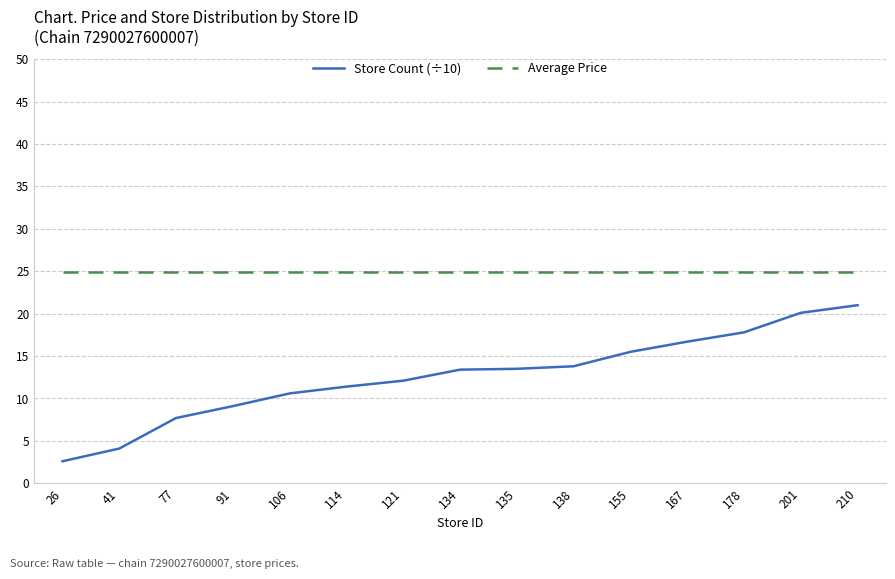

At how many categories does at least one series exceed 23?

15